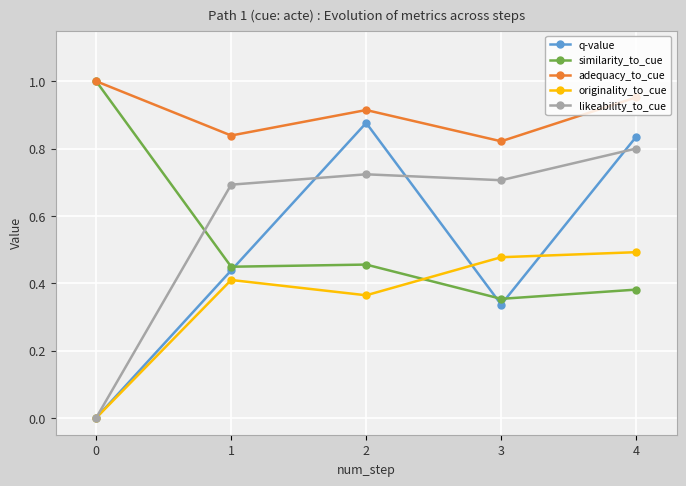

True or false: adequacy_to_cue and q-value intersect in this chart.

False